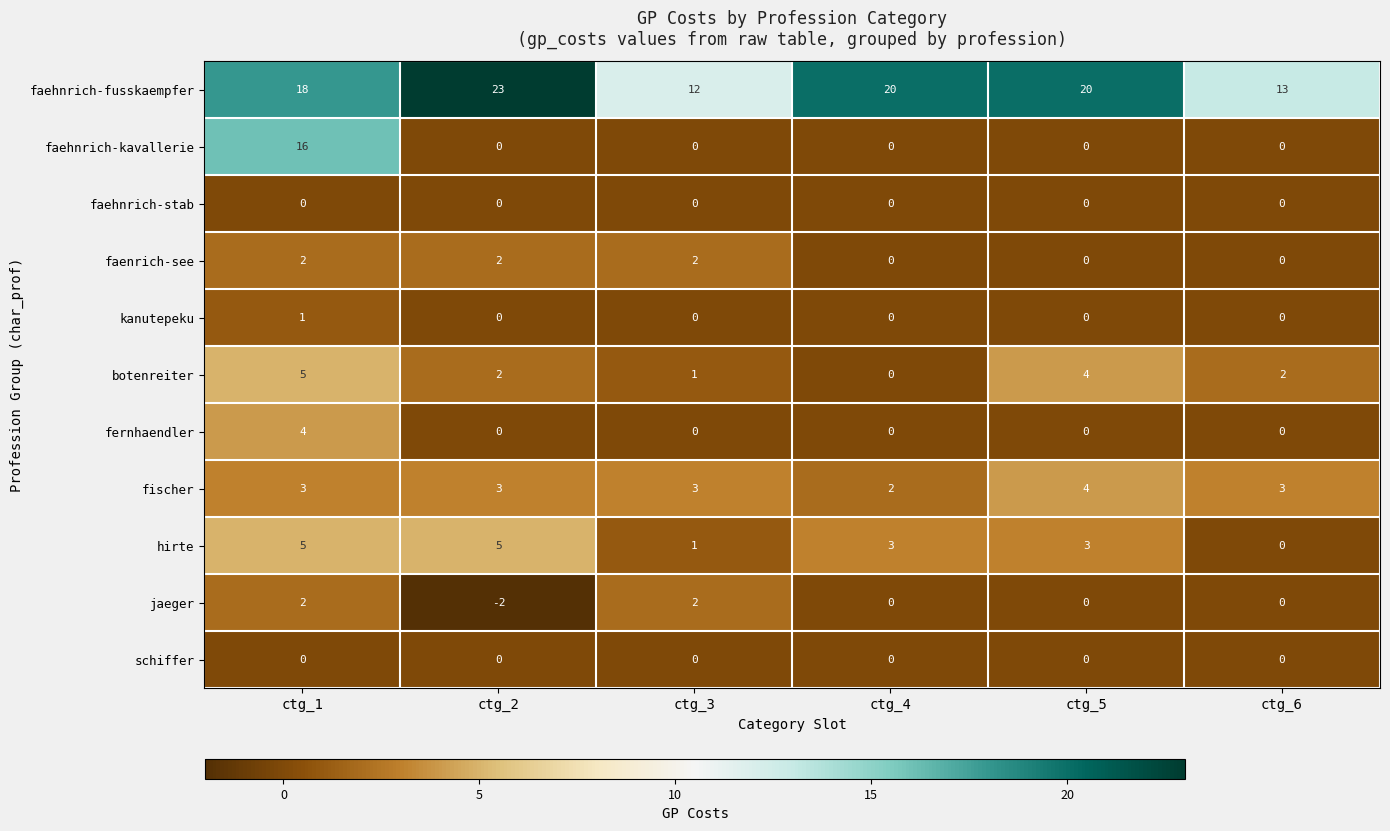

How many jaeger values are between 0 and 2?

5